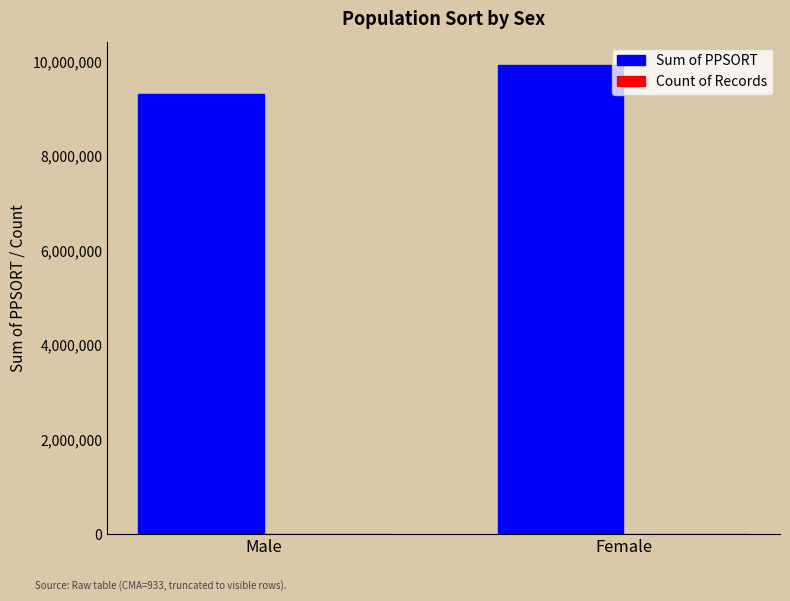

Between Male and Female, which series saw the biggest shift?

Sum of PPSORT